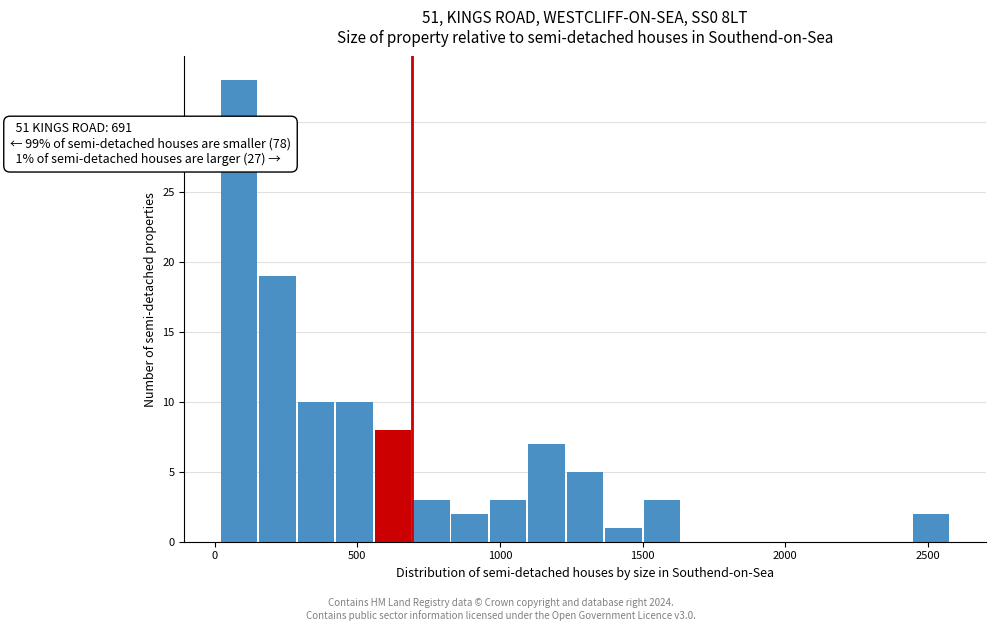

Read against the x-axis, roughly where is the centre of the tallest bar?

100